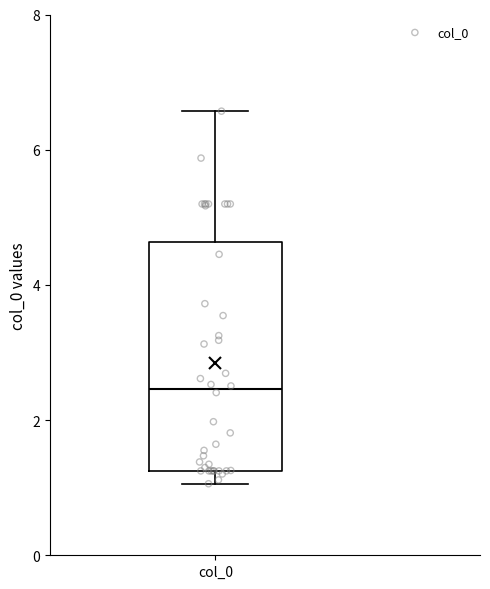

Where is the upper edge of the box for col_0 on the y-axis? The values are not printed on the chart, so give them approximately, as read against the axis.

4.6